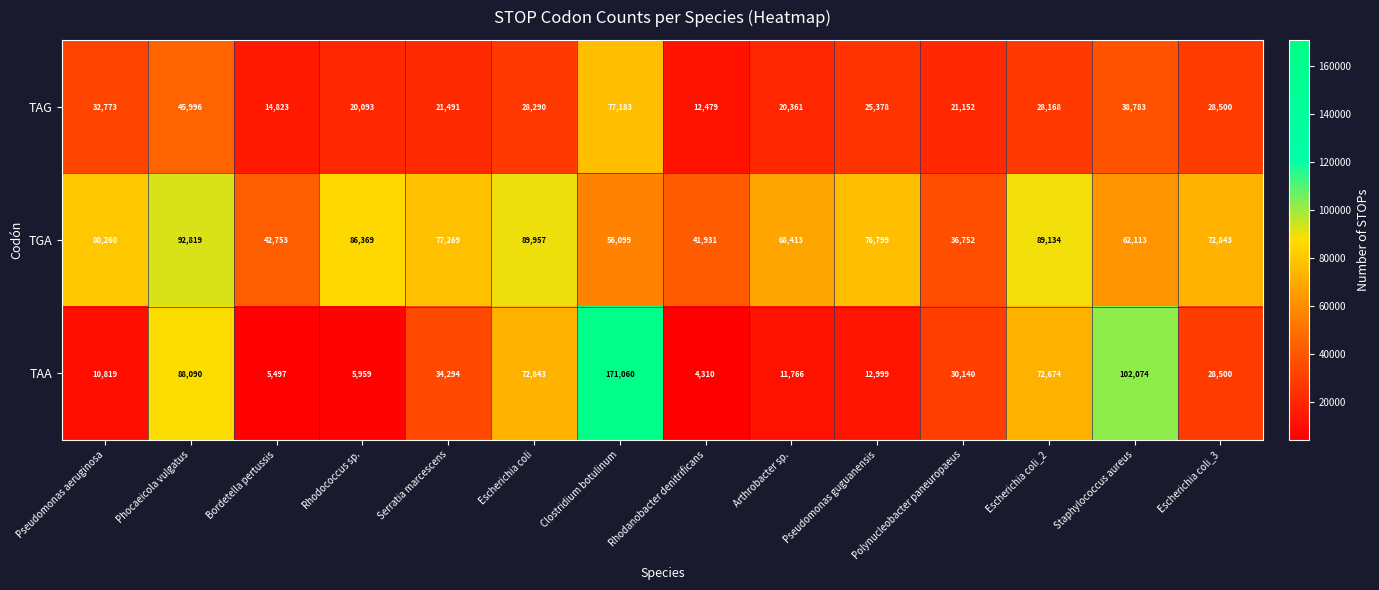

Between Phocaeicola vulgatus and Escherichia coli_2, which series saw the biggest shift?

TAG